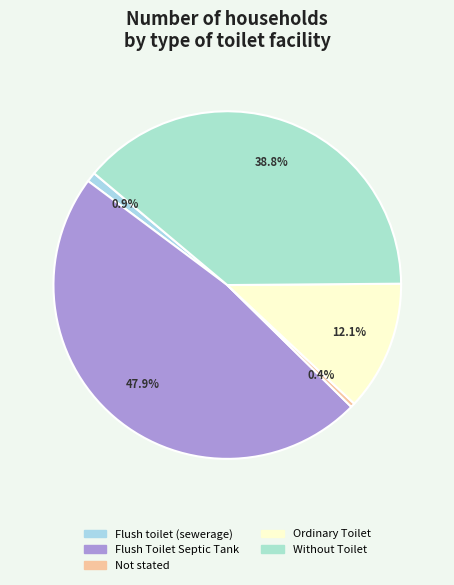

The Flush toilet (sewerage) slice represents 1% of the pie. True or false?

True